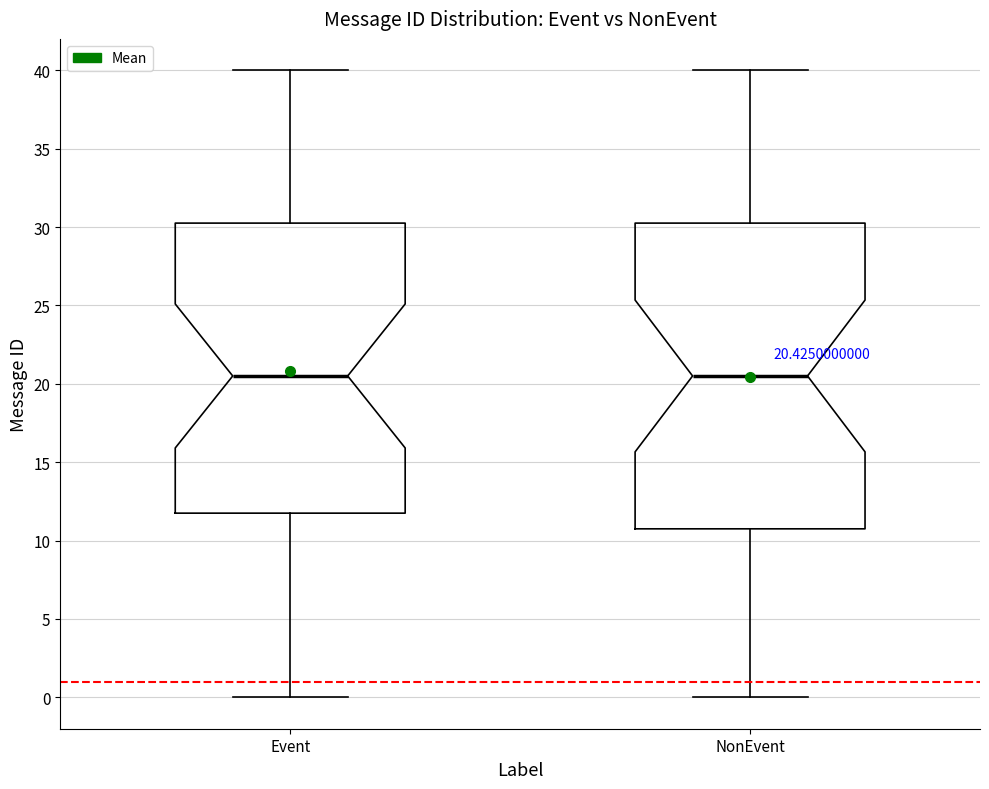

Which box is the tallest, from its lower edge to its upper edge?

NonEvent